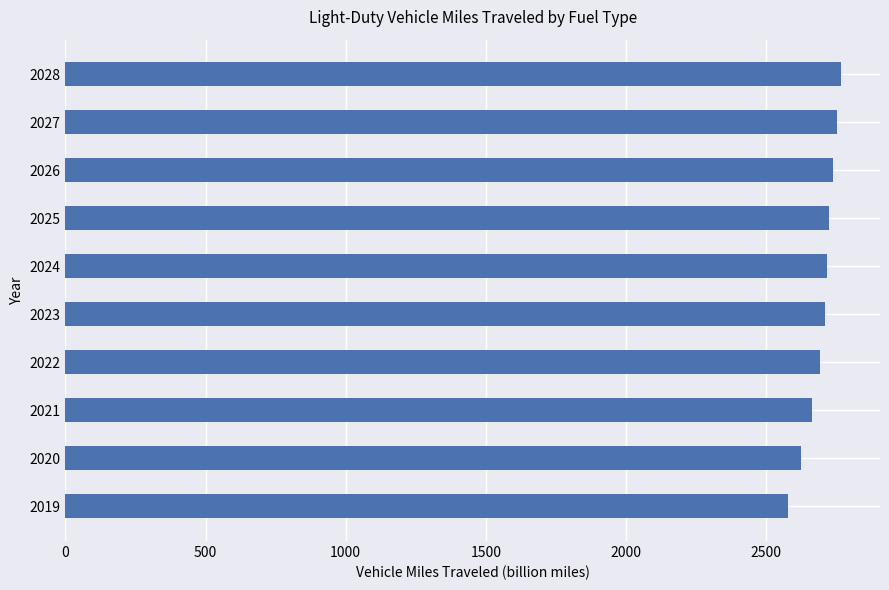

What is the change in value from 2022 to 2028?

+74.6